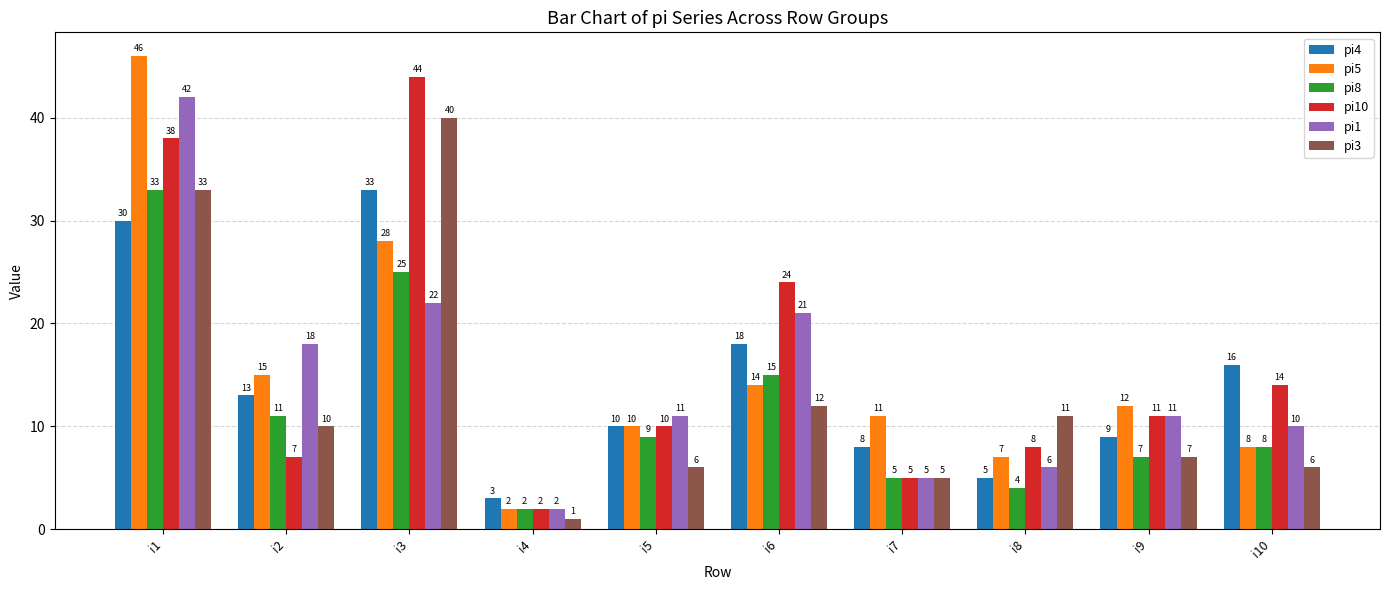

How many distinct data groups are displayed?

6